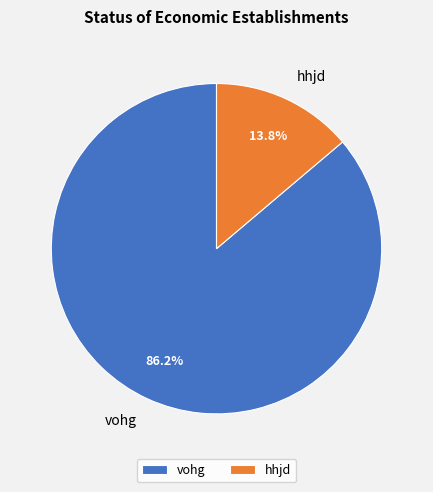

Count the number of slices in the pie.

2